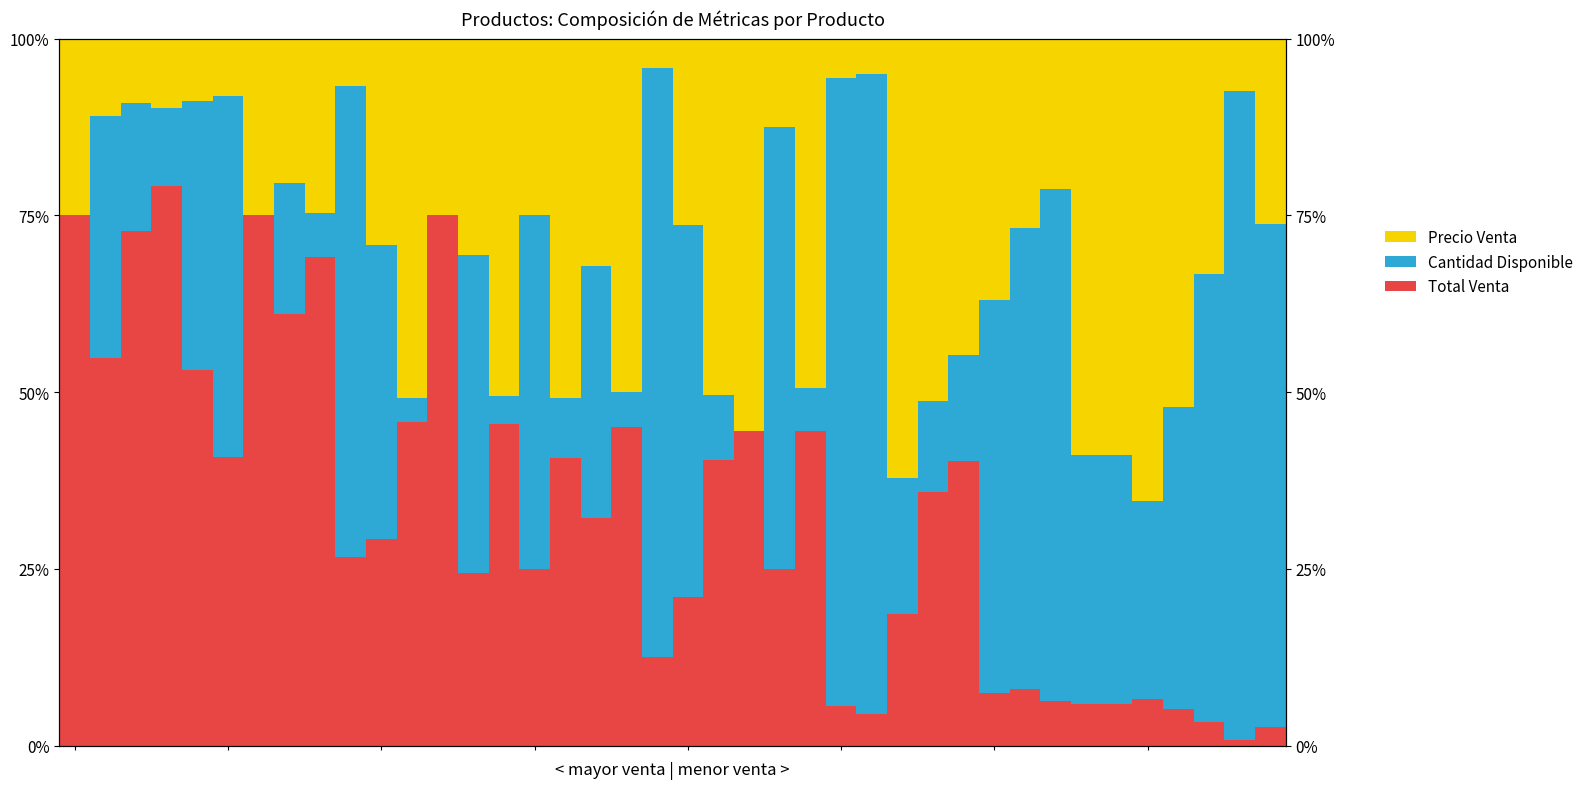

Which category has the highest value across all series?

38